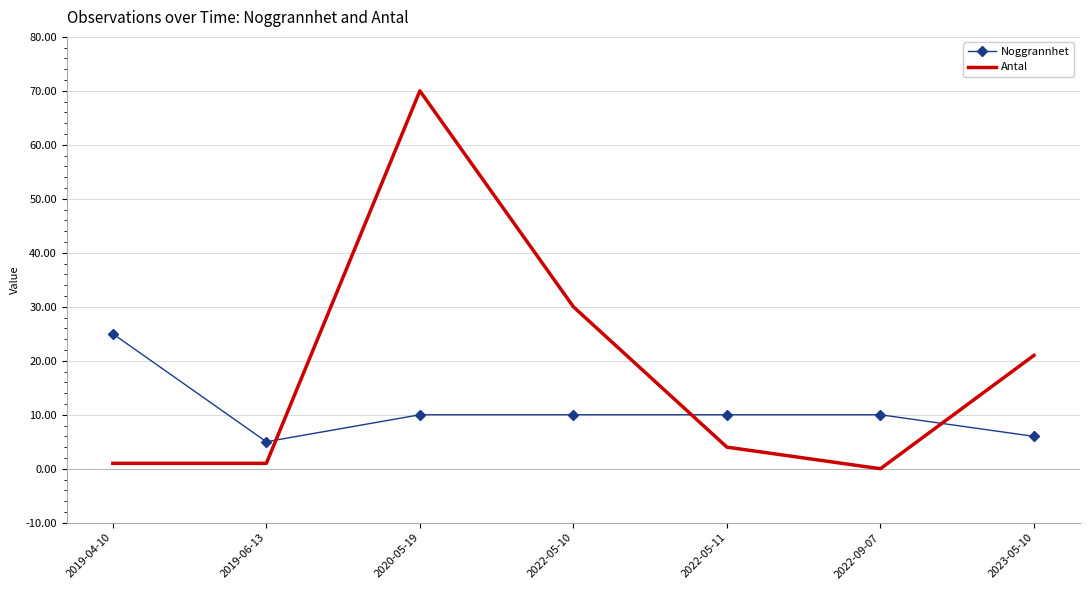

At which label is Antal closest to 35?

2022-05-10